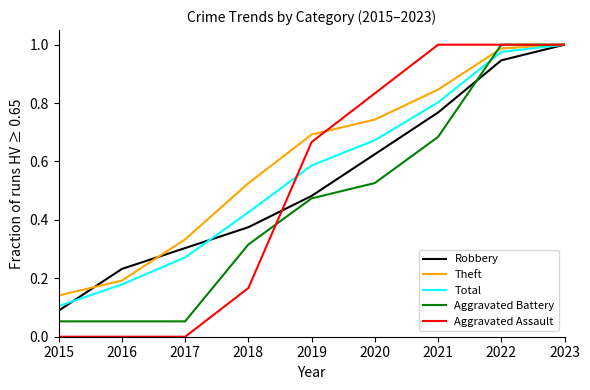

The value of Aggravated Battery at 2022 is 1.0. True or false?

True